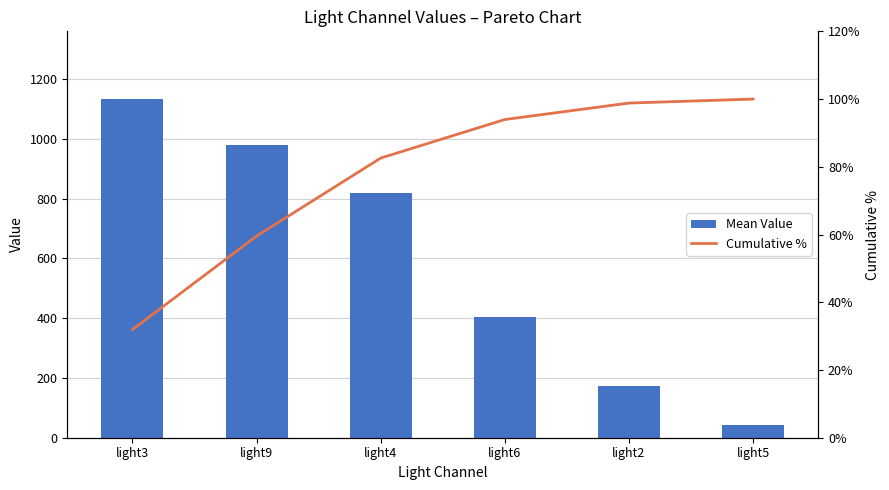

The Mean Value series shows 564.0 at light6. True or false?

False